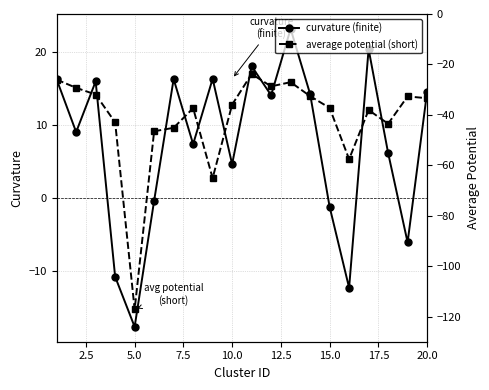

What is the difference between the second highest and second lowest values in the curvature (finite) series?

32.8